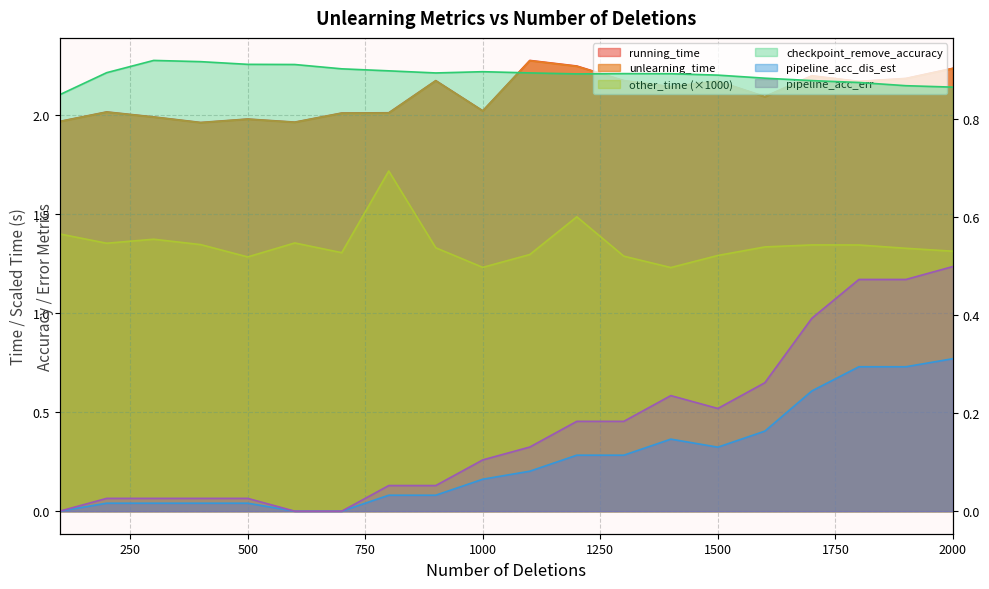

How many interior local valleys does the checkpoint_remove_accuracy series have?

2